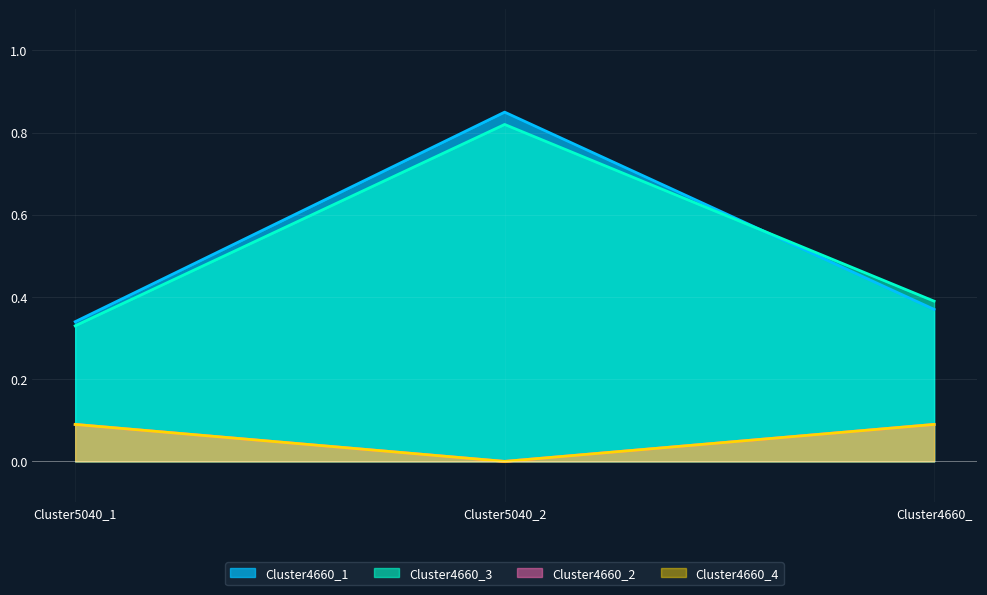

What is the label of the 1st point from the left?

Cluster5040_1